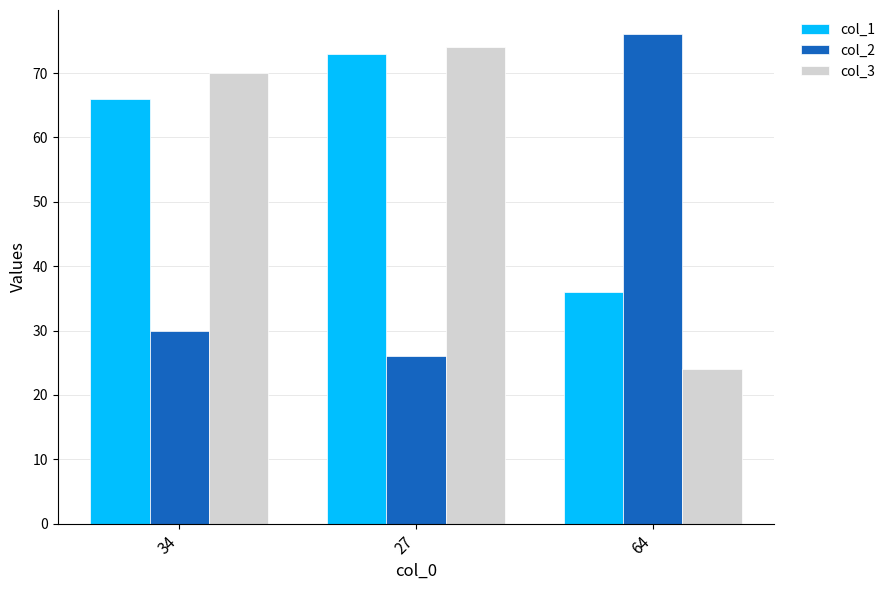

What is the spread (max minus min) of values at 34?

40